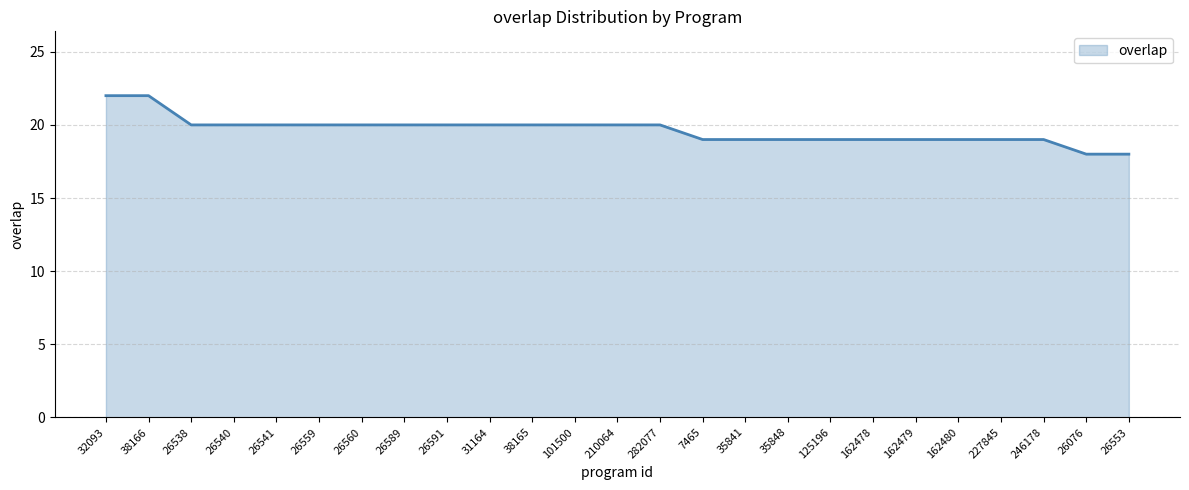

Where does the data first go above 20?

32093